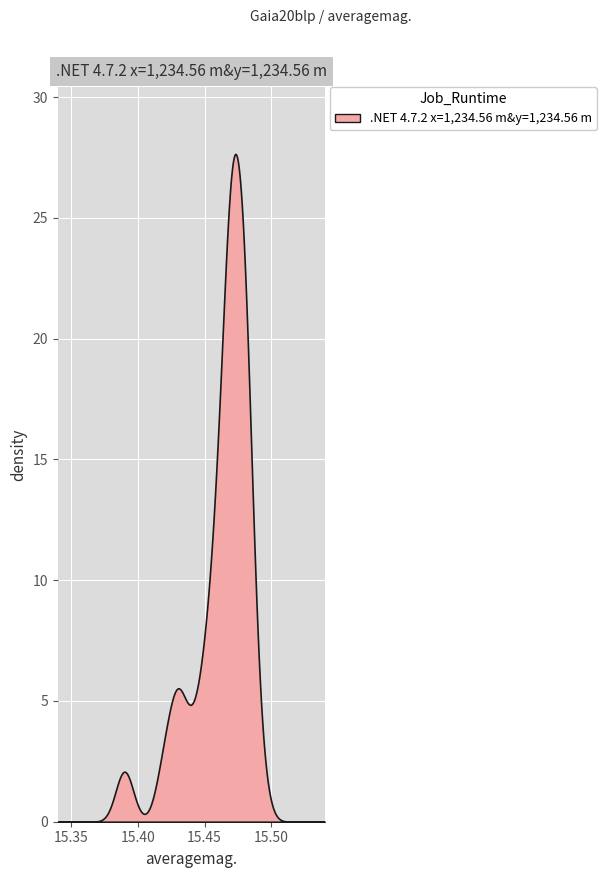

The value at 2 is 15.5. True or false?

True